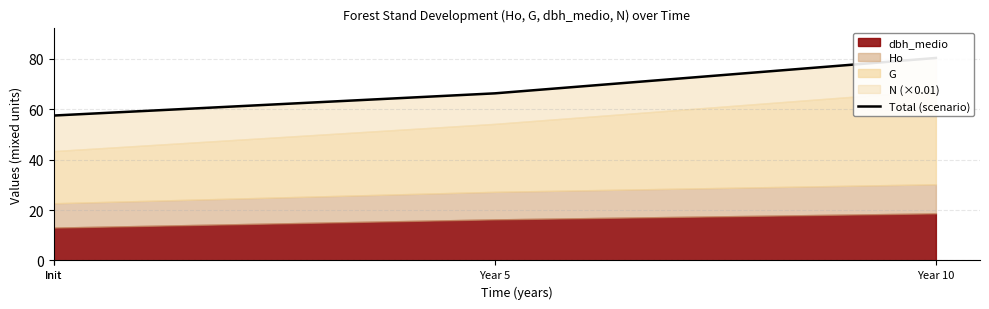

What is the sum of the values at Init and Year 5?

123.9